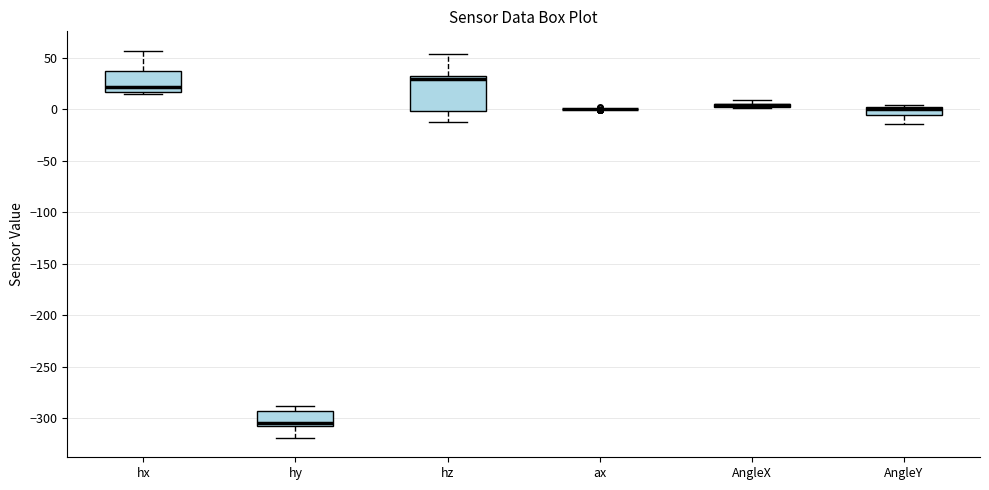

Which box is the tallest, from its lower edge to its upper edge?

hz